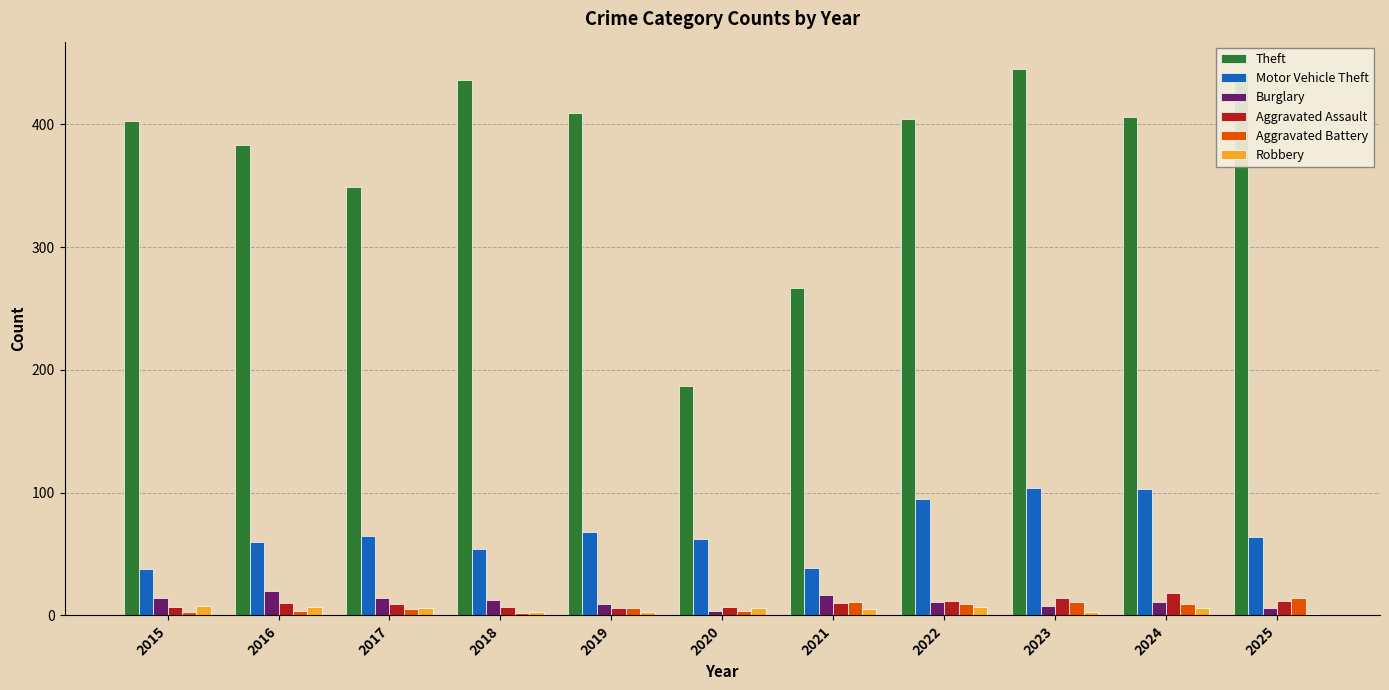

Which label corresponds to the largest value in the chart?

2023